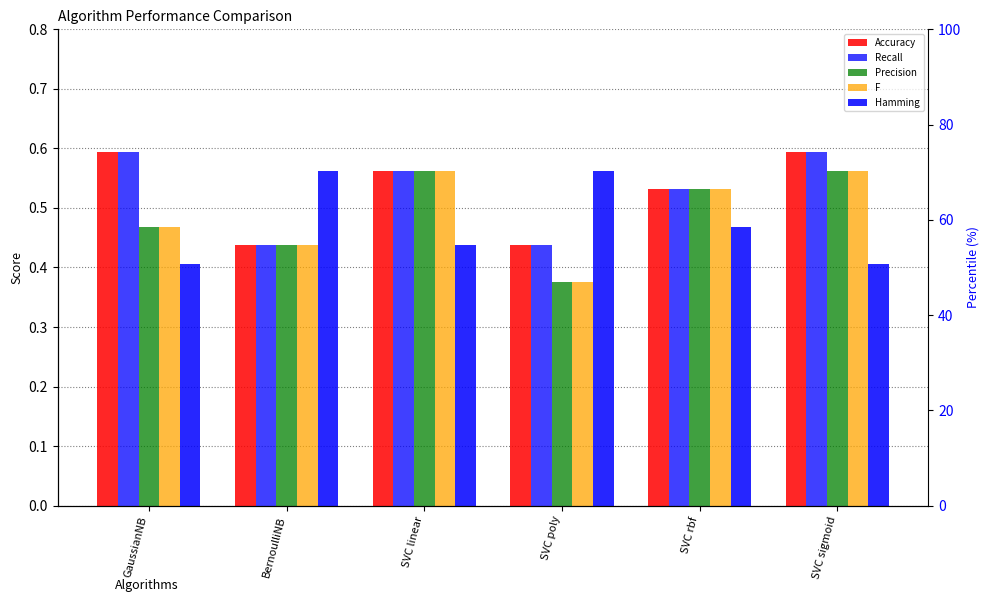

Reading left to right, extract all data points from this chart.

Accuracy: GaussianNB=0.6	BernoulliNB=0.4	SVC linear=0.6	SVC poly=0.4	SVC rbf=0.5	SVC sigmoid=0.6
Recall: GaussianNB=0.6	BernoulliNB=0.4	SVC linear=0.6	SVC poly=0.4	SVC rbf=0.5	SVC sigmoid=0.6
Precision: GaussianNB=0.5	BernoulliNB=0.4	SVC linear=0.6	SVC poly=0.4	SVC rbf=0.5	SVC sigmoid=0.6
F: GaussianNB=0.5	BernoulliNB=0.4	SVC linear=0.6	SVC poly=0.4	SVC rbf=0.5	SVC sigmoid=0.6
Hamming: GaussianNB=0.4	BernoulliNB=0.6	SVC linear=0.4	SVC poly=0.6	SVC rbf=0.5	SVC sigmoid=0.4